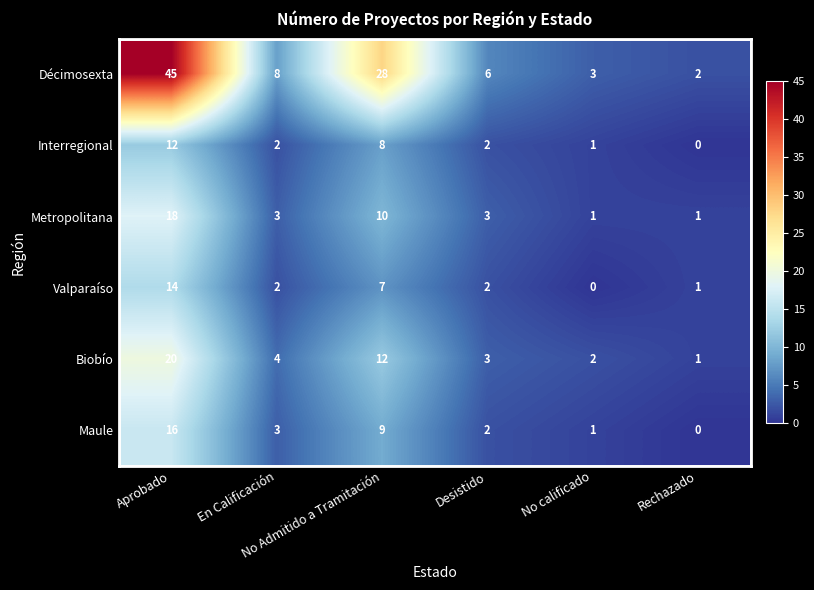

What is the difference between the highest and lowest values at En Calificación?

6